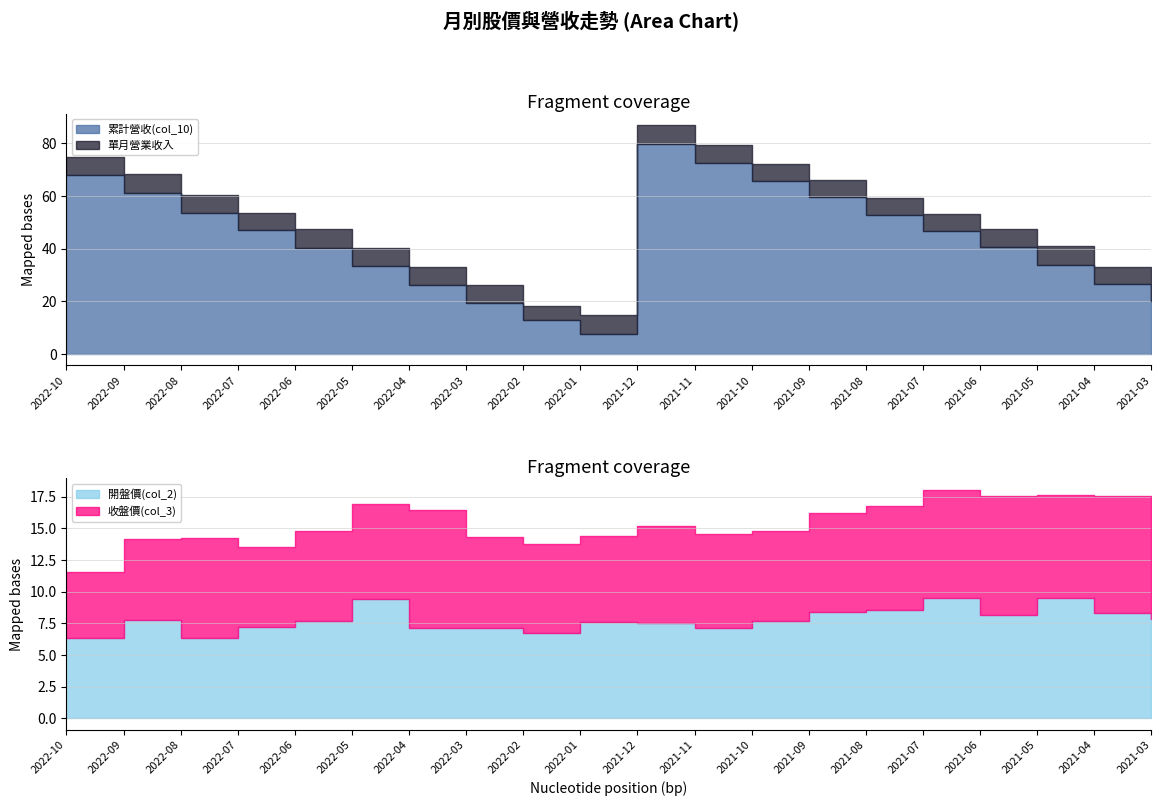

At which label does 收盤價(col_3) reach its peak?

2021-06